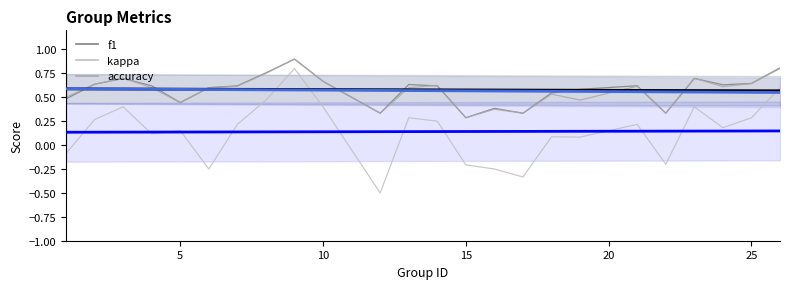

True or false: trend_black and f1 intersect in this chart.

True